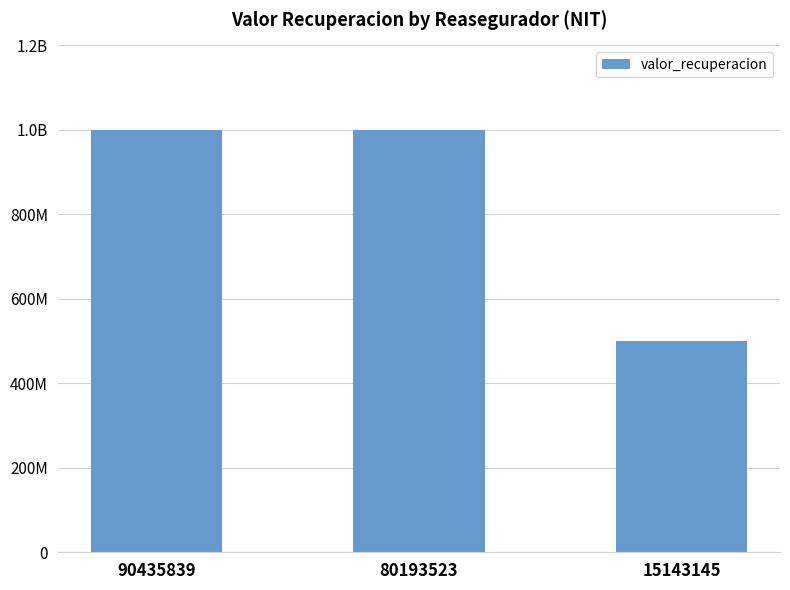

Does the chart contain any negative values?

No